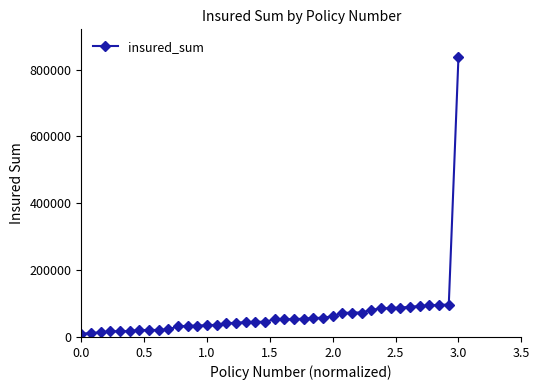

What is the greatest value displayed?

836583